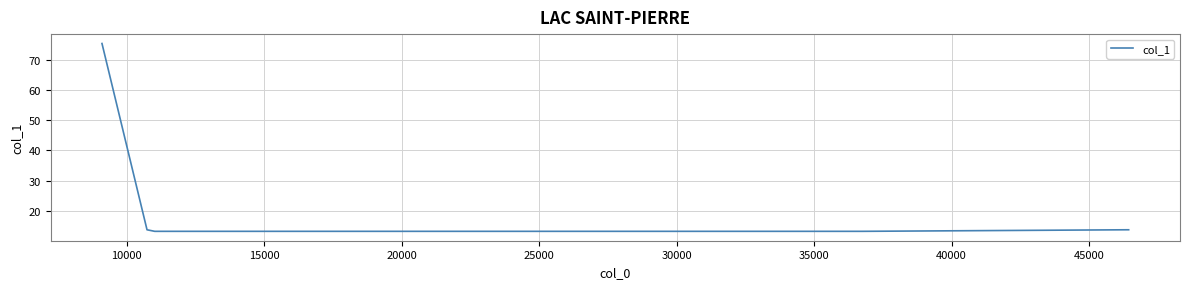

What is the maximum value shown in the chart?

75.3